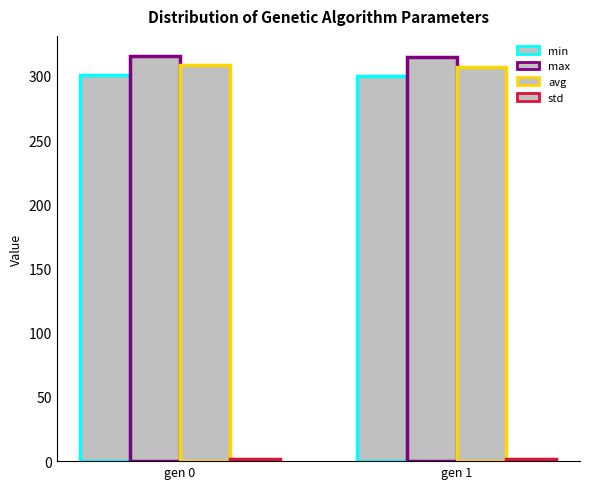

True or false: avg has a value of 67.8 at gen 0.

False